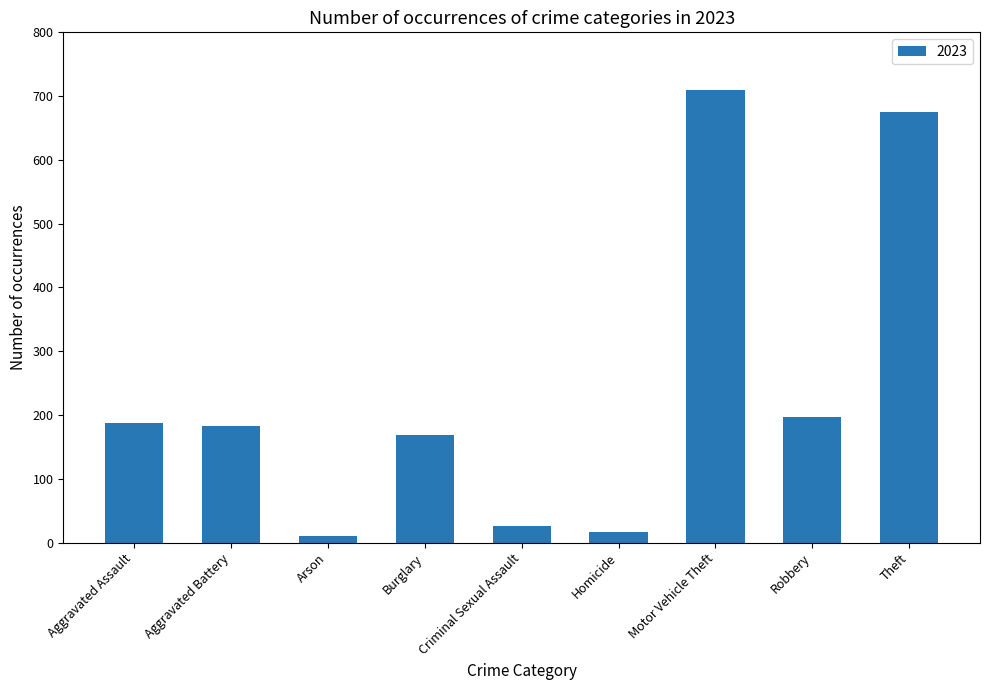

What is the difference between the maximum and minimum values?

700